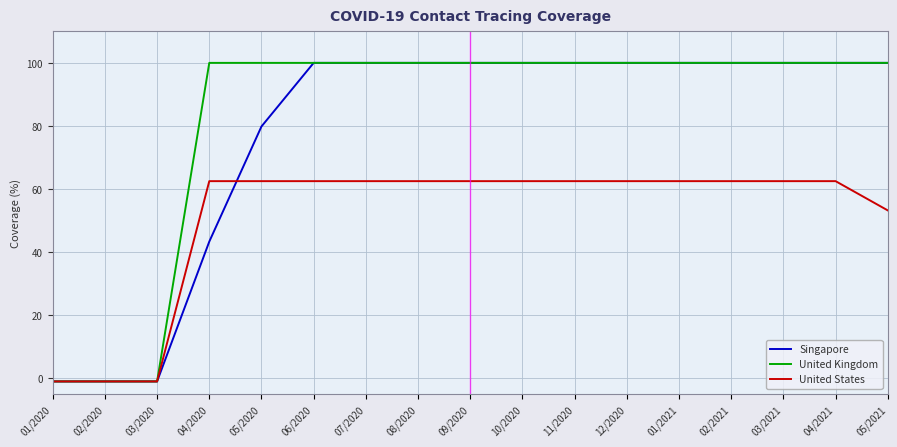

After their last crossing, which series has the higher values: United States or Singapore?

Singapore